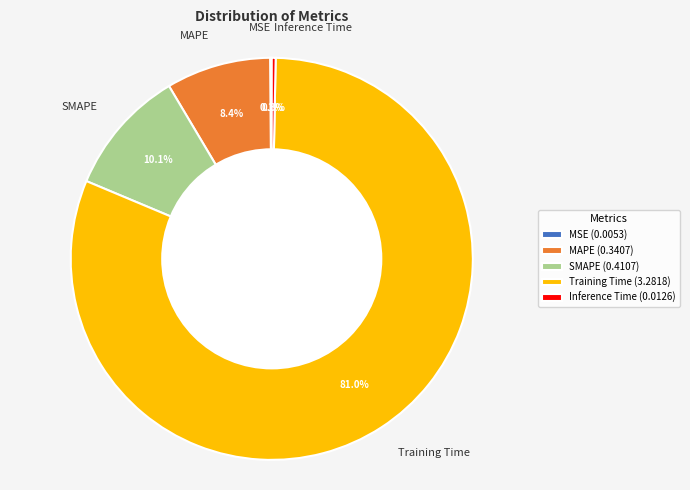

Does Training Time account for over 50% of the chart?

Yes